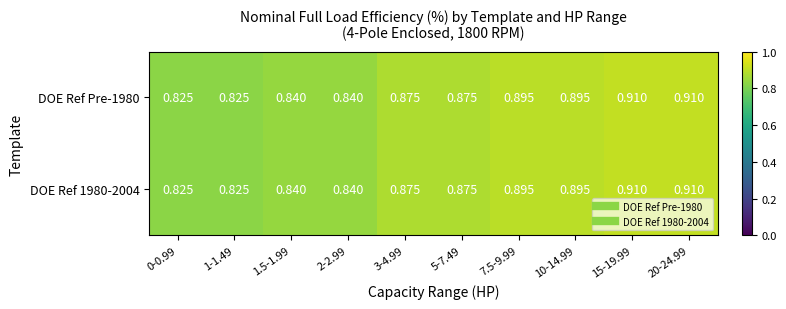

Is the value of DOE Ref Pre-1980 at 10-14.99 greater than the value of DOE Ref 1980-2004 at 5-7.49?

Yes